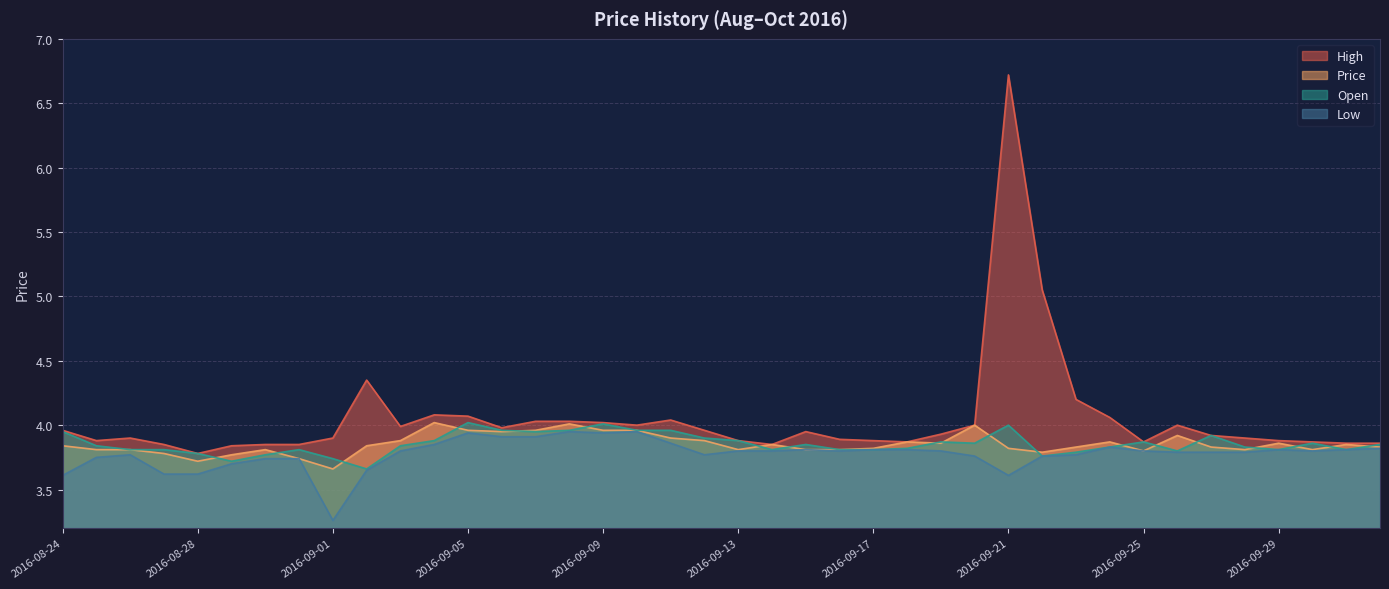

Reading right to left, what are all the values shown in this chart?

High: 2016-10-02=3.9	2016-10-01=3.9	2016-09-30=3.9	2016-09-29=3.9	2016-09-28=3.9	2016-09-27=3.9	2016-09-26=4.0	2016-09-25=3.9	2016-09-24=4.1	2016-09-23=4.2	2016-09-22=5.0	2016-09-21=6.7	2016-09-20=4.0	2016-09-19=3.9	2016-09-18=3.9	2016-09-17=3.9	2016-09-16=3.9	2016-09-15=4.0	2016-09-14=3.9	2016-09-13=3.9	2016-09-12=4.0	2016-09-11=4.0	2016-09-10=4.0	2016-09-09=4.0	2016-09-08=4.0	2016-09-07=4.0	2016-09-06=4.0	2016-09-05=4.1	2016-09-04=4.1	2016-09-03=4.0	2016-09-02=4.3	2016-09-01=3.9	2016-08-31=3.9	2016-08-30=3.9	2016-08-29=3.8	2016-08-28=3.8	2016-08-27=3.9	2016-08-26=3.9	2016-08-25=3.9	2016-08-24=4.0
Price: 2016-10-02=3.8	2016-10-01=3.9	2016-09-30=3.8	2016-09-29=3.9	2016-09-28=3.8	2016-09-27=3.8	2016-09-26=3.9	2016-09-25=3.8	2016-09-24=3.9	2016-09-23=3.8	2016-09-22=3.8	2016-09-21=3.8	2016-09-20=4.0	2016-09-19=3.9	2016-09-18=3.9	2016-09-17=3.8	2016-09-16=3.8	2016-09-15=3.8	2016-09-14=3.9	2016-09-13=3.8	2016-09-12=3.9	2016-09-11=3.9	2016-09-10=4.0	2016-09-09=4.0	2016-09-08=4.0	2016-09-07=4.0	2016-09-06=4.0	2016-09-05=4.0	2016-09-04=4.0	2016-09-03=3.9	2016-09-02=3.8	2016-09-01=3.7	2016-08-31=3.7	2016-08-30=3.8	2016-08-29=3.8	2016-08-28=3.7	2016-08-27=3.8	2016-08-26=3.8	2016-08-25=3.8	2016-08-24=3.8
Open: 2016-10-02=3.9	2016-10-01=3.8	2016-09-30=3.9	2016-09-29=3.8	2016-09-28=3.8	2016-09-27=3.9	2016-09-26=3.8	2016-09-25=3.9	2016-09-24=3.8	2016-09-23=3.8	2016-09-22=3.8	2016-09-21=4.0	2016-09-20=3.9	2016-09-19=3.9	2016-09-18=3.8	2016-09-17=3.8	2016-09-16=3.8	2016-09-15=3.9	2016-09-14=3.8	2016-09-13=3.9	2016-09-12=3.9	2016-09-11=4.0	2016-09-10=4.0	2016-09-09=4.0	2016-09-08=4.0	2016-09-07=4.0	2016-09-06=4.0	2016-09-05=4.0	2016-09-04=3.9	2016-09-03=3.8	2016-09-02=3.7	2016-09-01=3.7	2016-08-31=3.8	2016-08-30=3.8	2016-08-29=3.7	2016-08-28=3.8	2016-08-27=3.8	2016-08-26=3.8	2016-08-25=3.8	2016-08-24=4.0
Low: 2016-10-02=3.8	2016-10-01=3.8	2016-09-30=3.8	2016-09-29=3.8	2016-09-28=3.8	2016-09-27=3.8	2016-09-26=3.8	2016-09-25=3.8	2016-09-24=3.8	2016-09-23=3.8	2016-09-22=3.8	2016-09-21=3.6	2016-09-20=3.8	2016-09-19=3.8	2016-09-18=3.8	2016-09-17=3.8	2016-09-16=3.8	2016-09-15=3.8	2016-09-14=3.8	2016-09-13=3.8	2016-09-12=3.8	2016-09-11=3.9	2016-09-10=4.0	2016-09-09=3.9	2016-09-08=4.0	2016-09-07=3.9	2016-09-06=3.9	2016-09-05=3.9	2016-09-04=3.9	2016-09-03=3.8	2016-09-02=3.6	2016-09-01=3.3	2016-08-31=3.7	2016-08-30=3.7	2016-08-29=3.7	2016-08-28=3.6	2016-08-27=3.6	2016-08-26=3.8	2016-08-25=3.8	2016-08-24=3.6